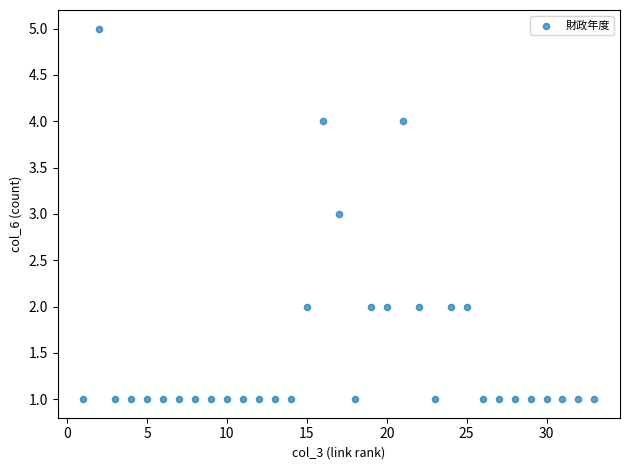

What is the range of X values (max minus min)?

32